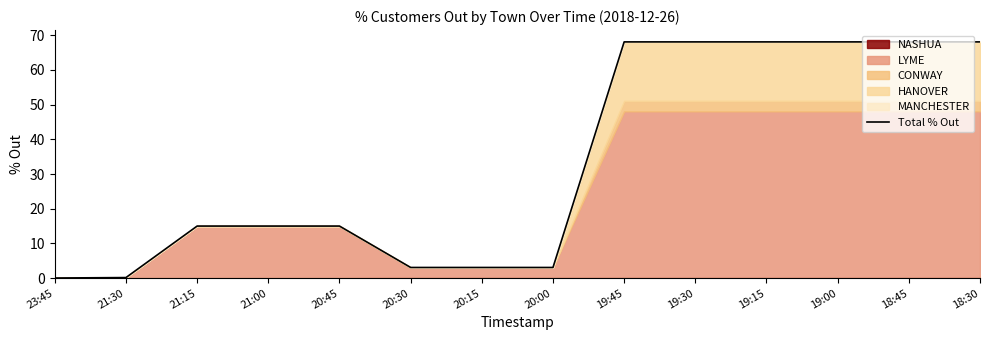

Reading right to left, list all the values displayed in this chart.

68.1	68.1	68.1	68.1	68.1	68.1	3.1	3.1	3.1	15.0	15.0	15.0	0.2	0.0